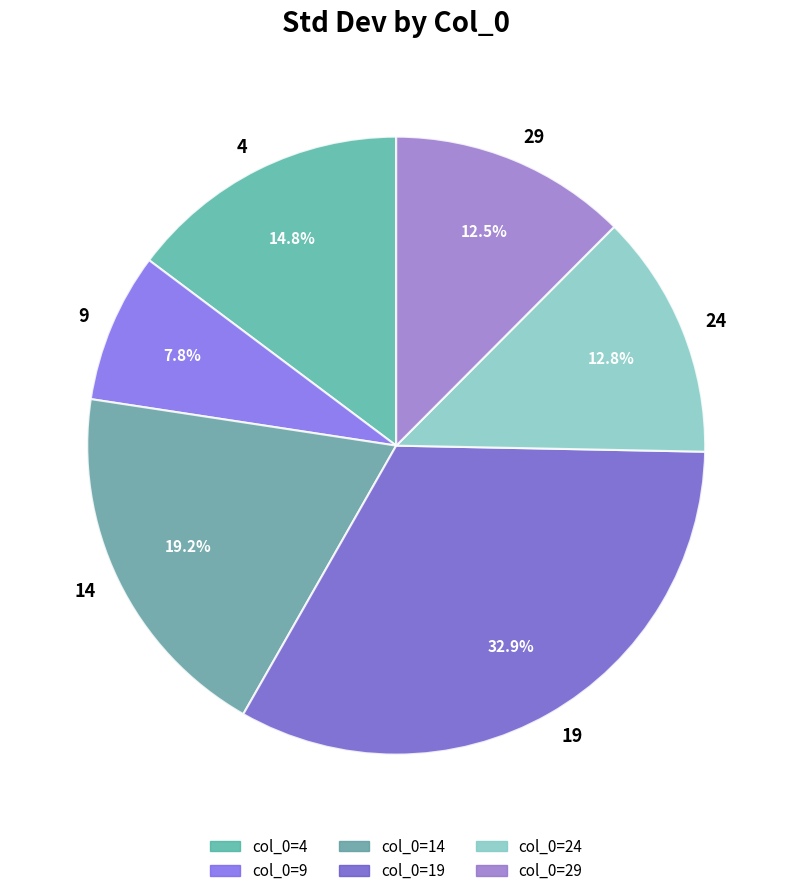

To the nearest percent, what portion does 24 represent?

13%